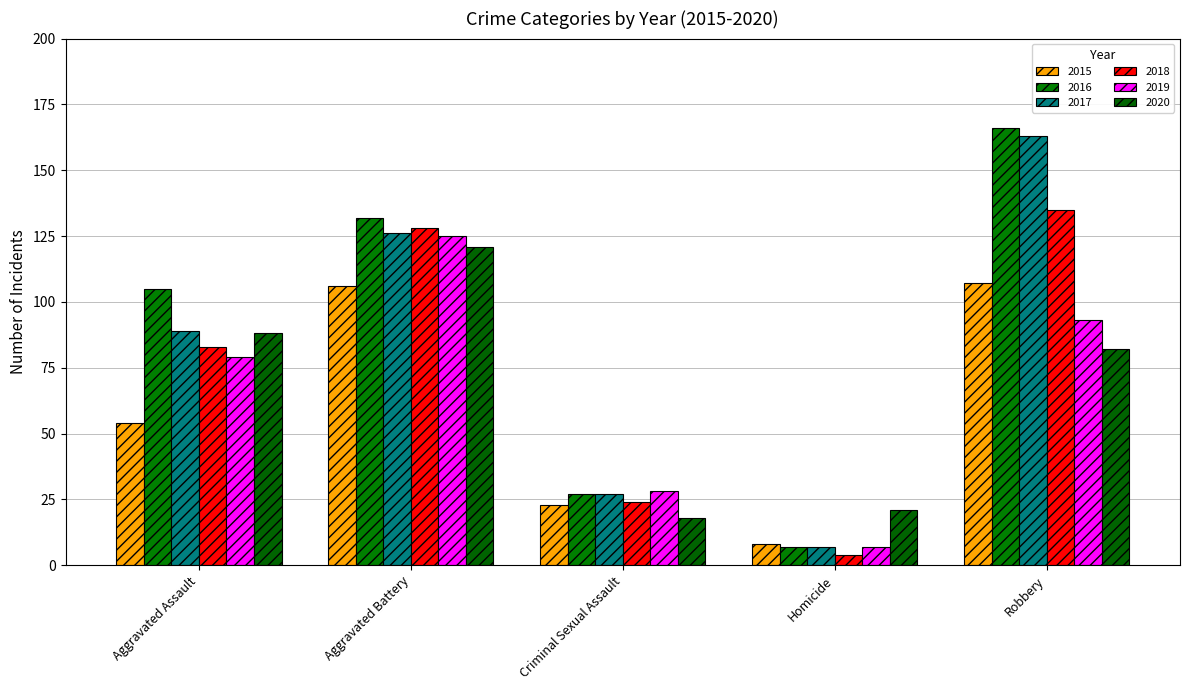

Which series has the largest total across all categories?

2016